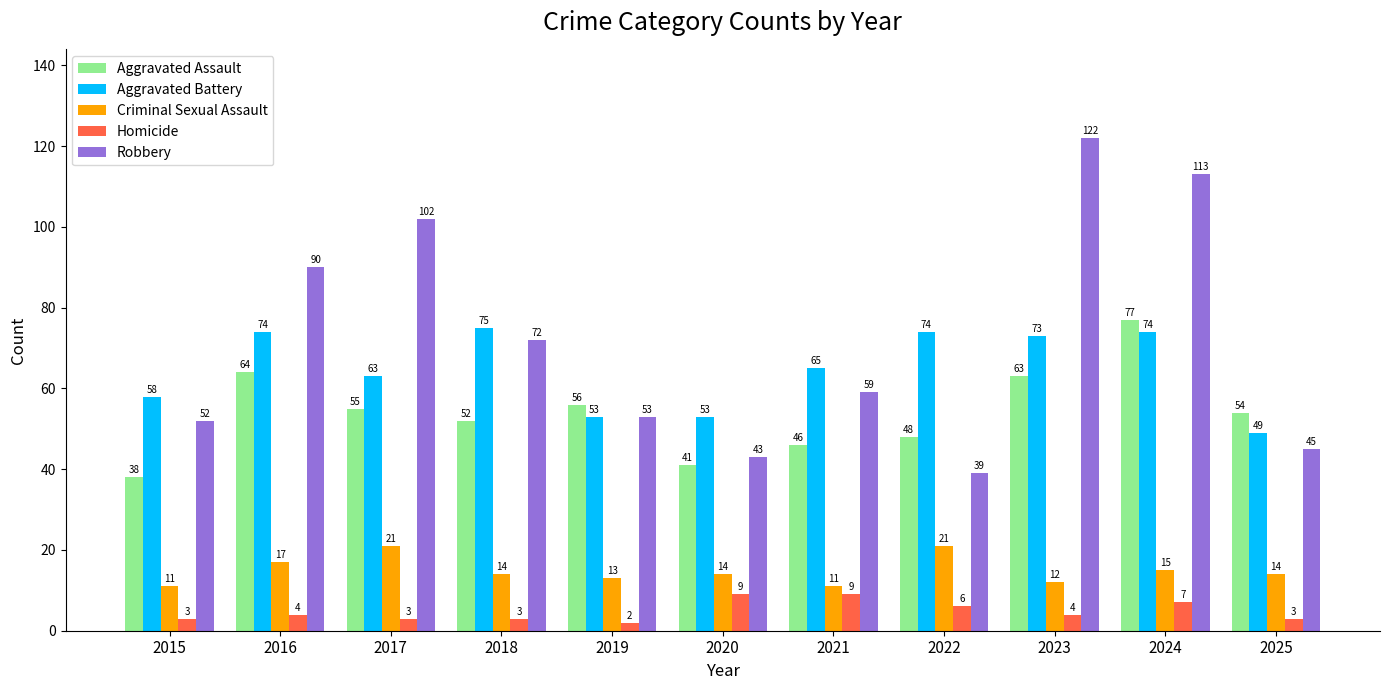

What is the minimum value for Criminal Sexual Assault?

11